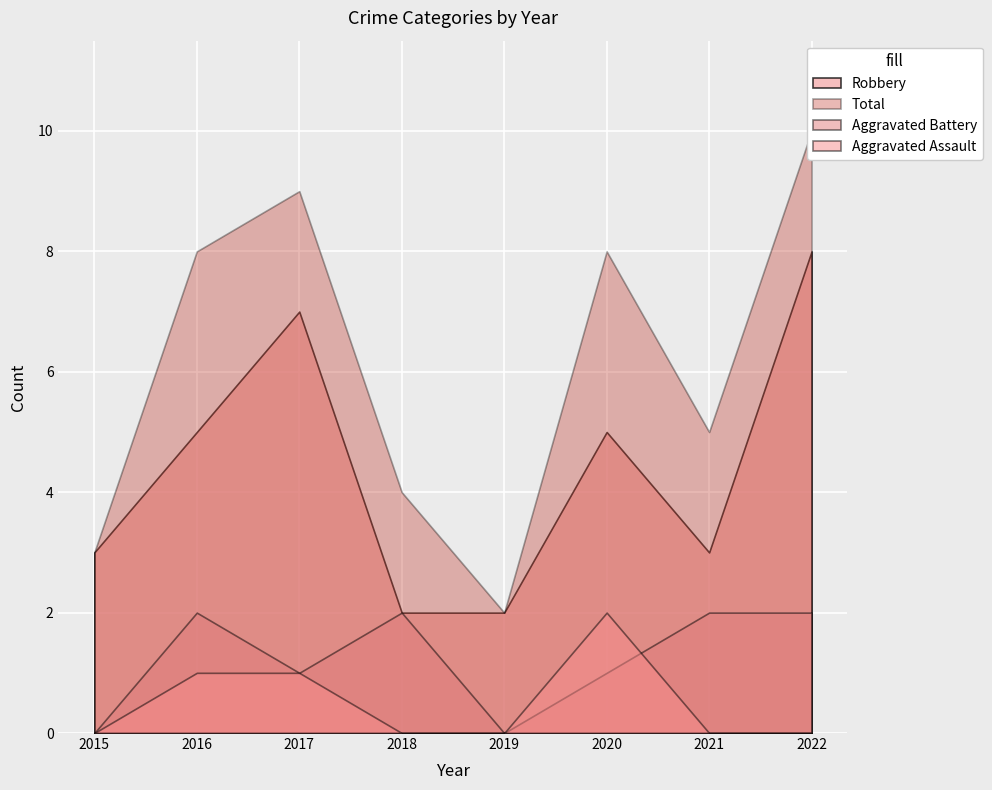

Where is Robbery nearest to the value 5?

2016